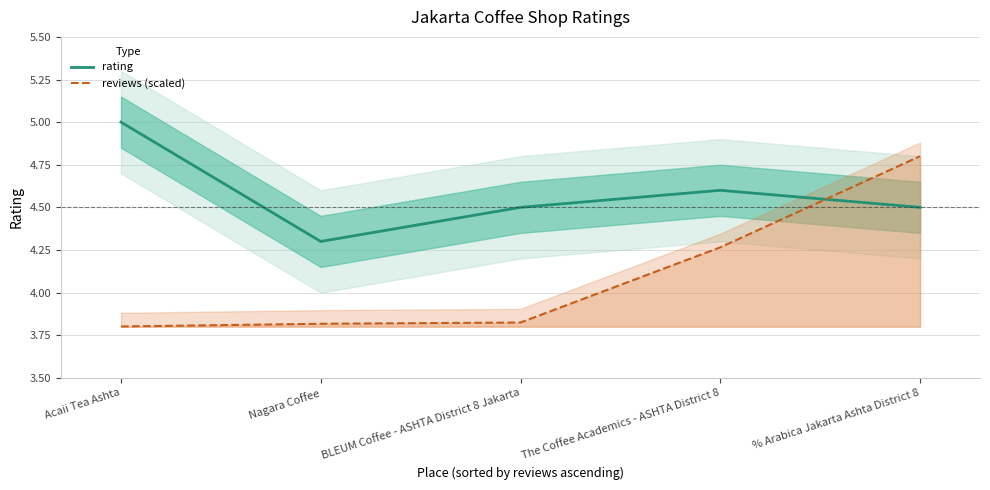

The value of reviews (scaled) at Acaii Tea Ashta is 3.8. True or false?

True